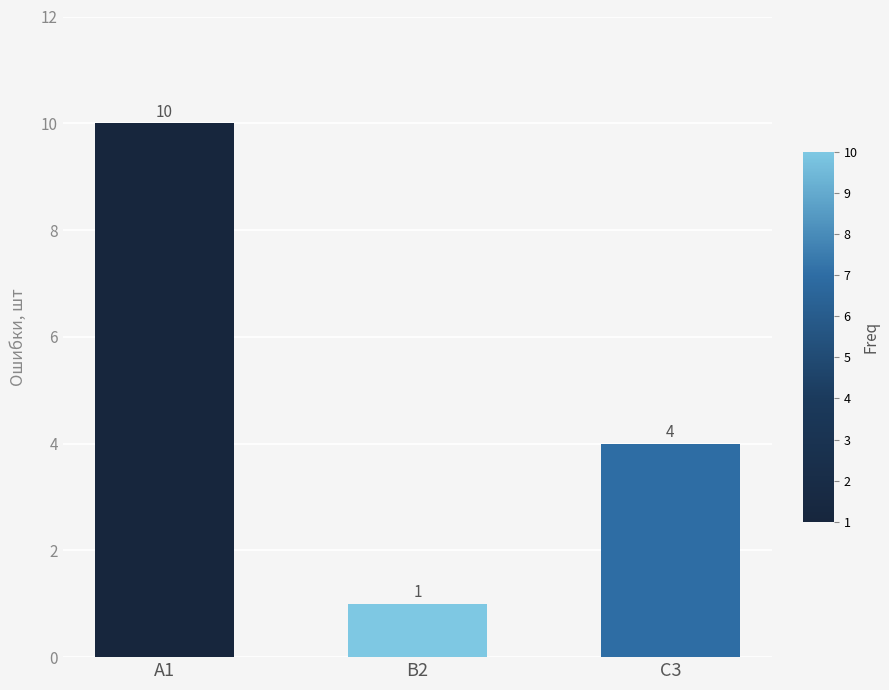

Reading right to left, transcribe all the data shown in this chart.

C3=4	B2=1	A1=10